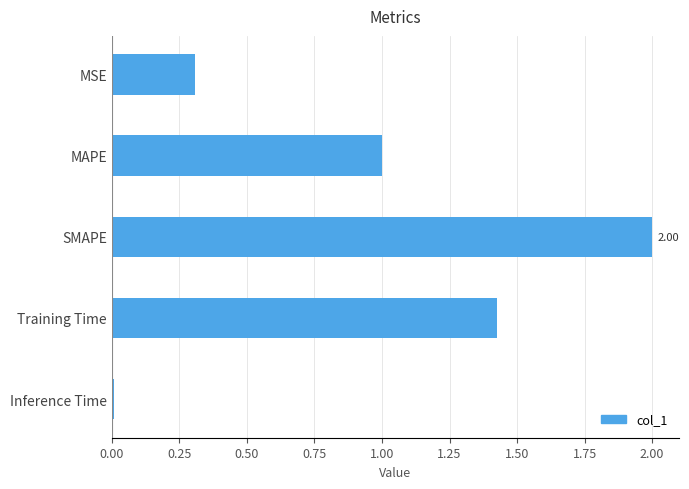

What is the difference between the maximum and minimum values?

2.0